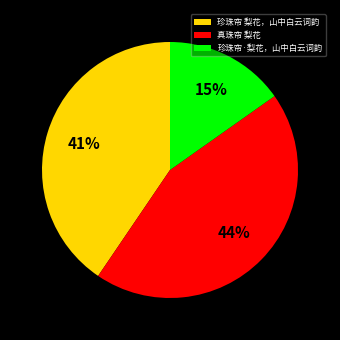

The 珍珠帘·梨花，山中白云词韵 slice represents 5% of the pie. True or false?

False